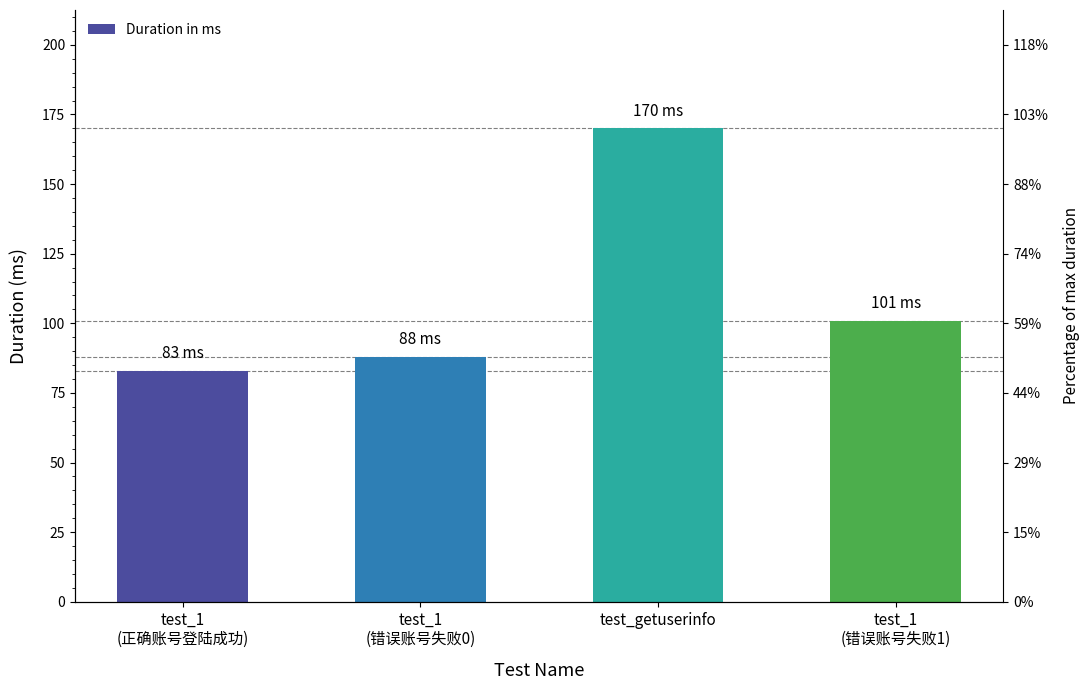

Reading left to right, transcribe all the data shown in this chart.

test_1
(正确账号登陆成功)=83	test_1
(错误账号失败0)=88	test_getuserinfo=170	test_1
(错误账号失败1)=101